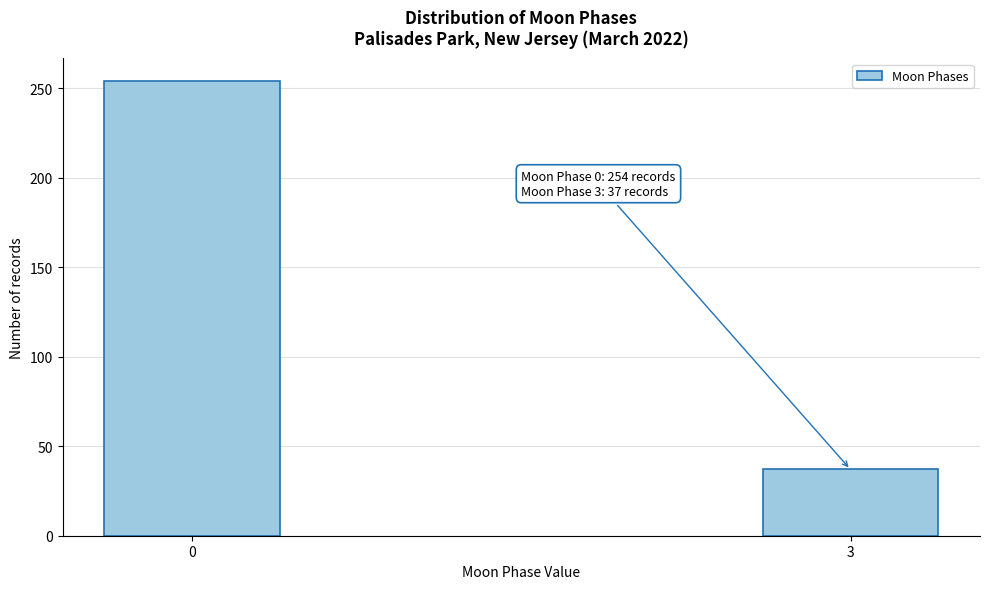

Reading left to right, list all the values displayed in this chart.

0=254	3=37